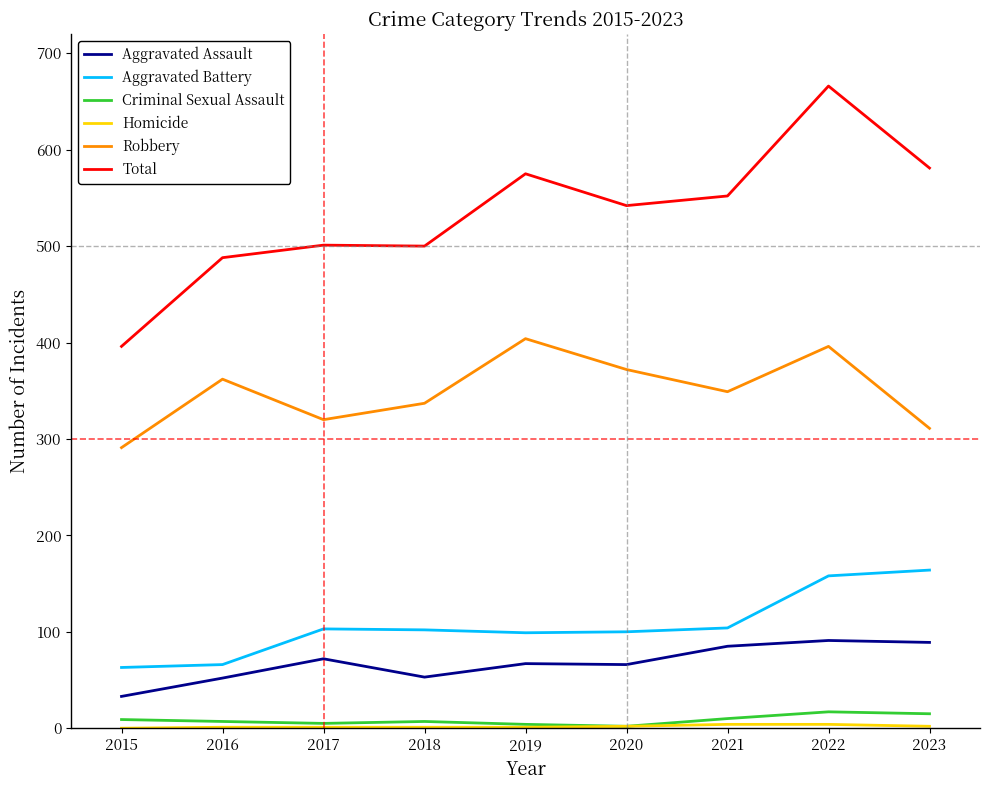

At which category is the sum across all series the highest?

2022